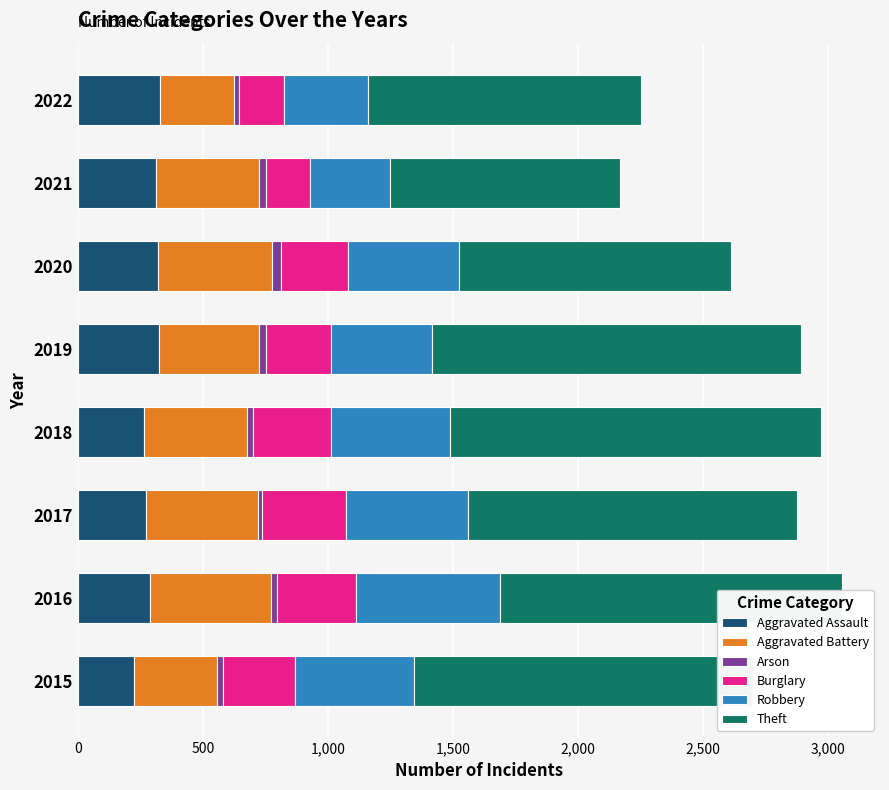

What is the lowest value of the Aggravated Assault series?

224